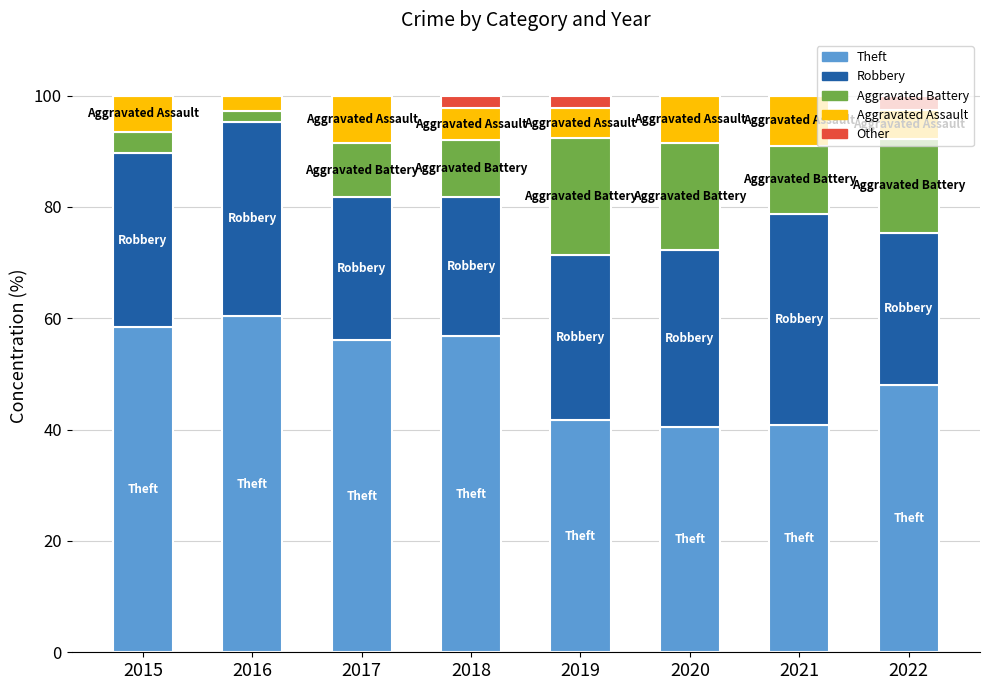

Is it true that Theft equals 40.9 at 2021?

True